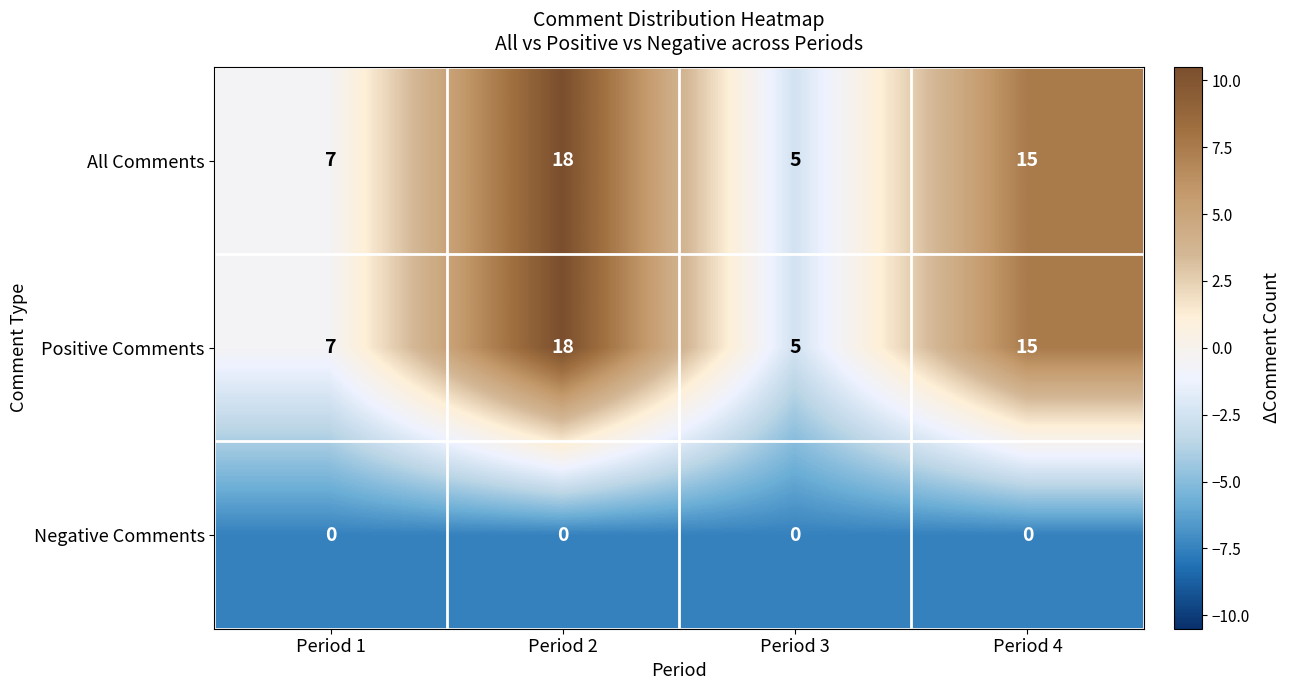

Reading left to right, list all the values displayed in this chart.

All Comments: 7	18	5	15
Positive Comments: 7	18	5	15
Negative Comments: 0	0	0	0